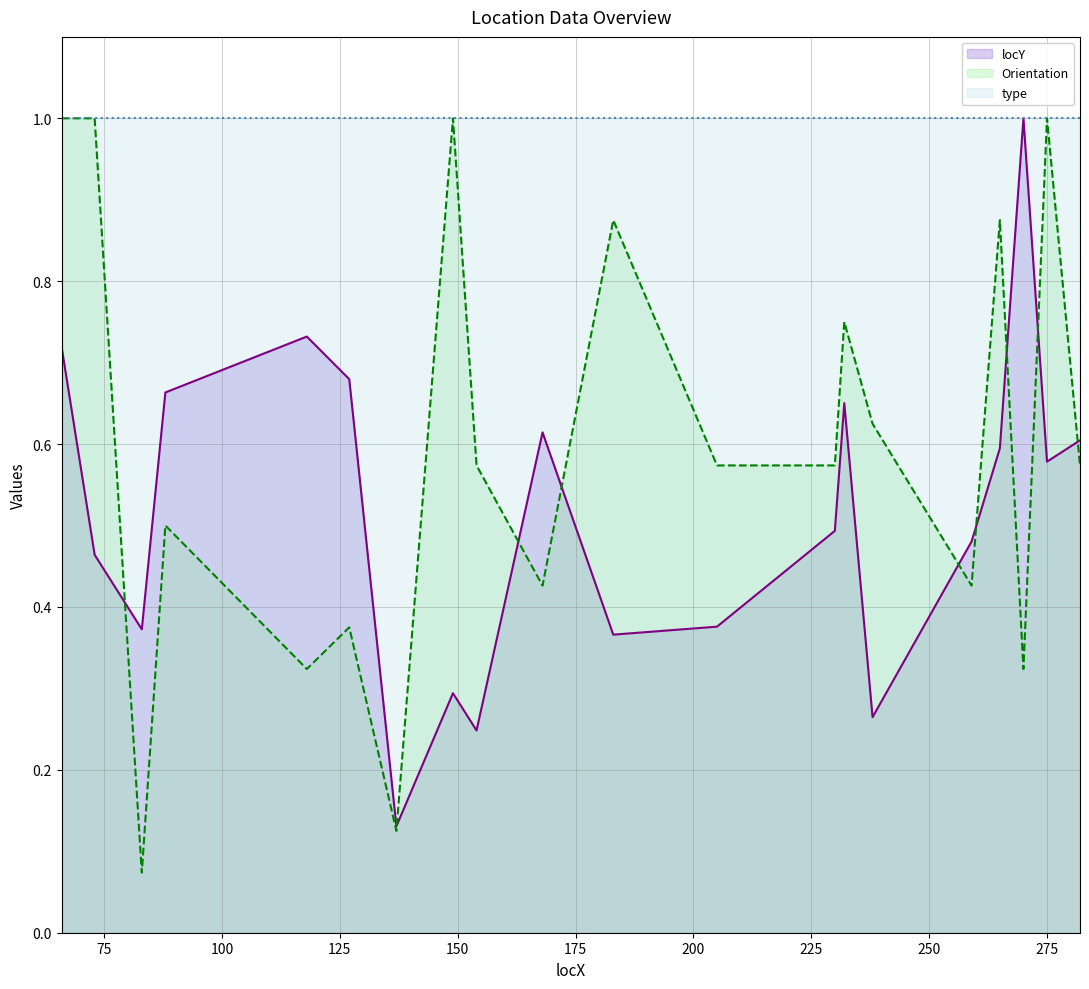

List the series in order of their overall mean, highest first.

type, Orientation, locY